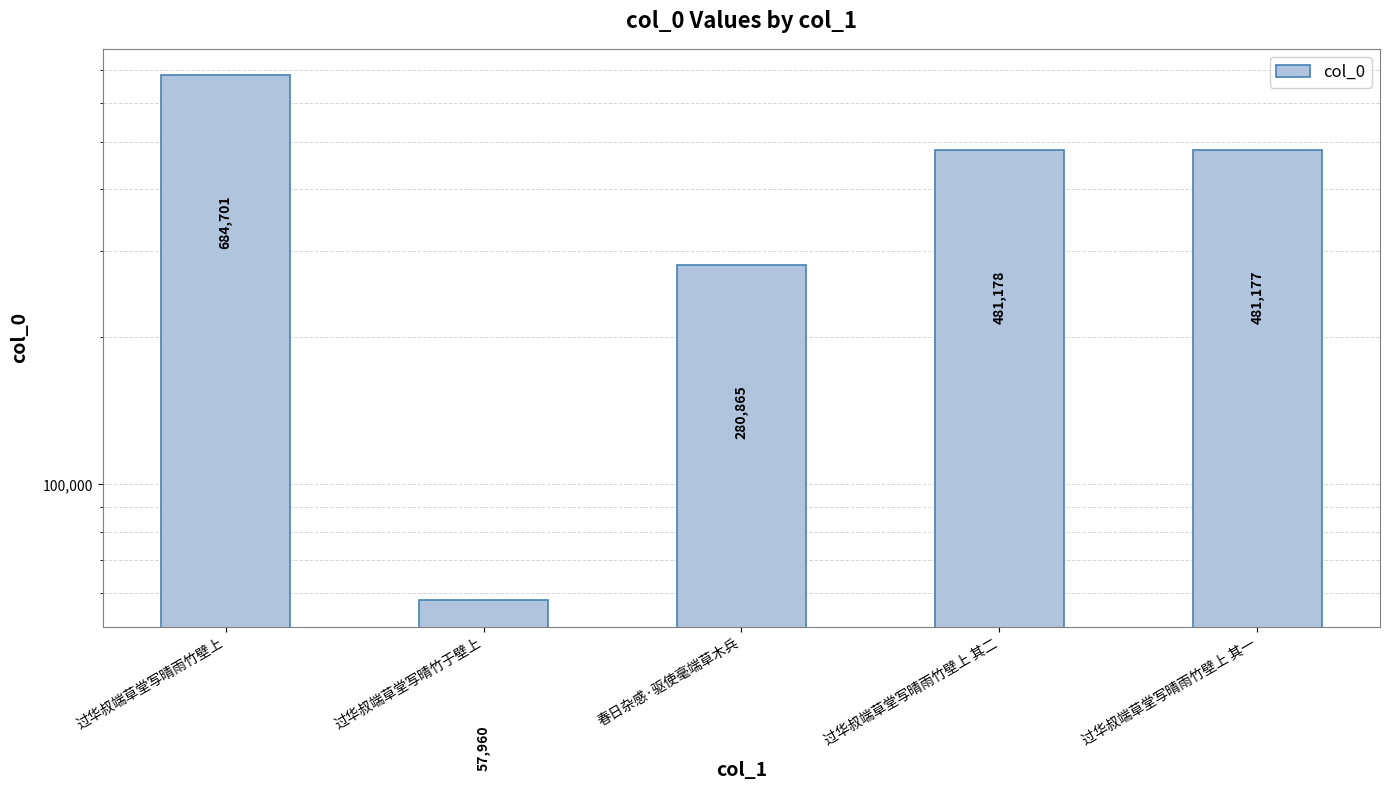

How many data points are less than 481177?

2